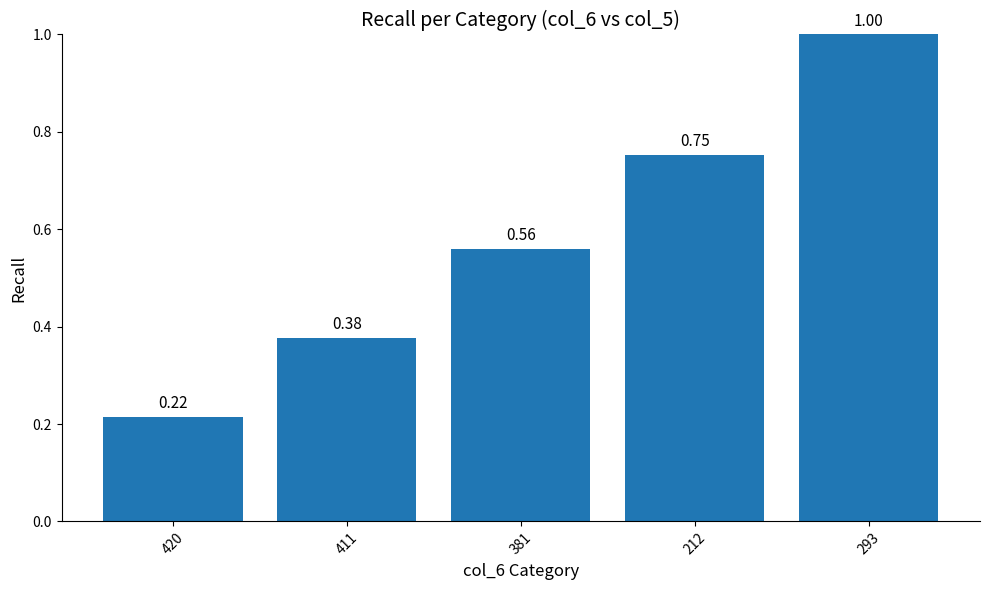

List the labels in order of value, smallest first.

420, 411, 381, 212, 293